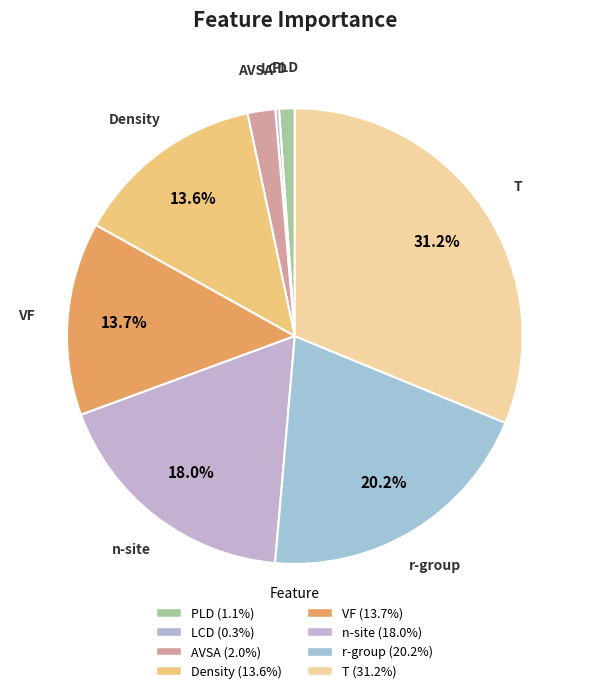

Rank the categories by value from highest to lowest.

T, r-group, n-site, VF, Density, AVSA, PLD, LCD